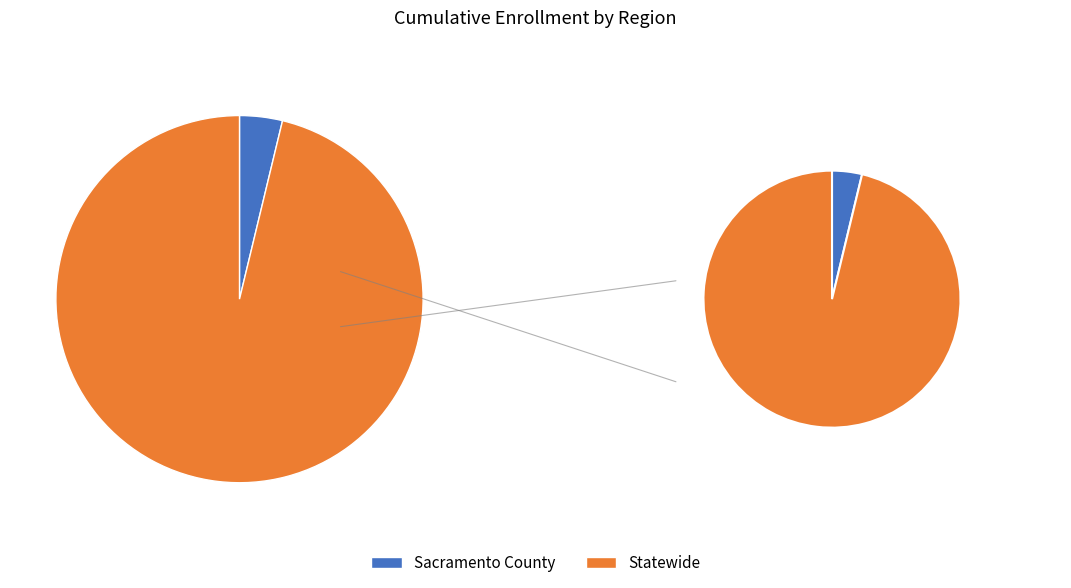

How many slices are in this pie chart?

2